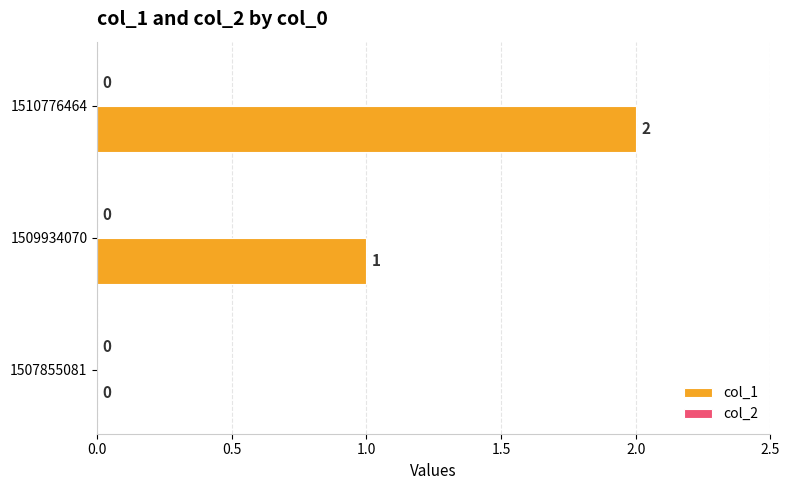

Is it true that the value at 1509934070 is 1?

True